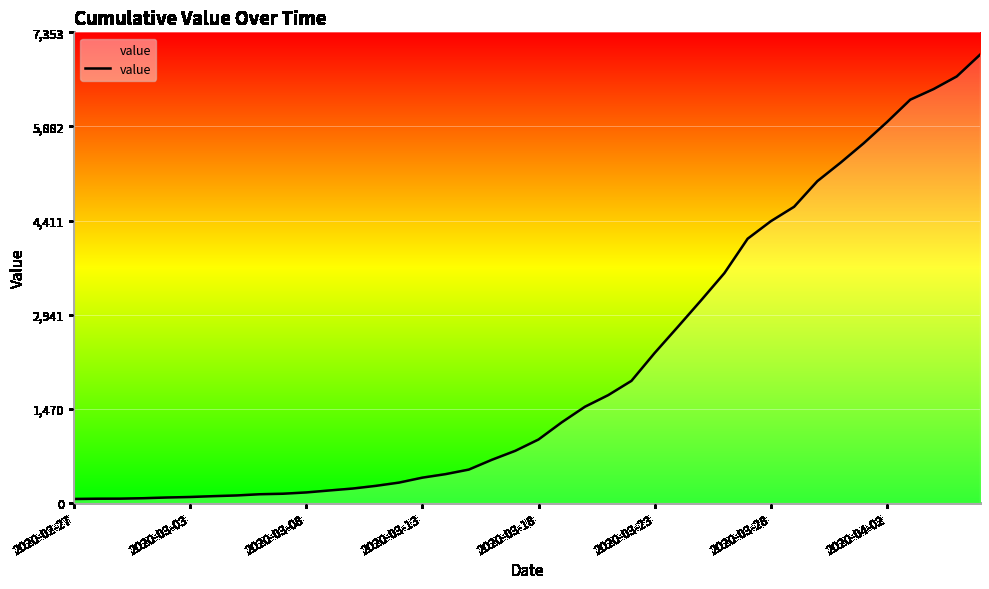

What is the difference between the maximum and minimum values?

6939